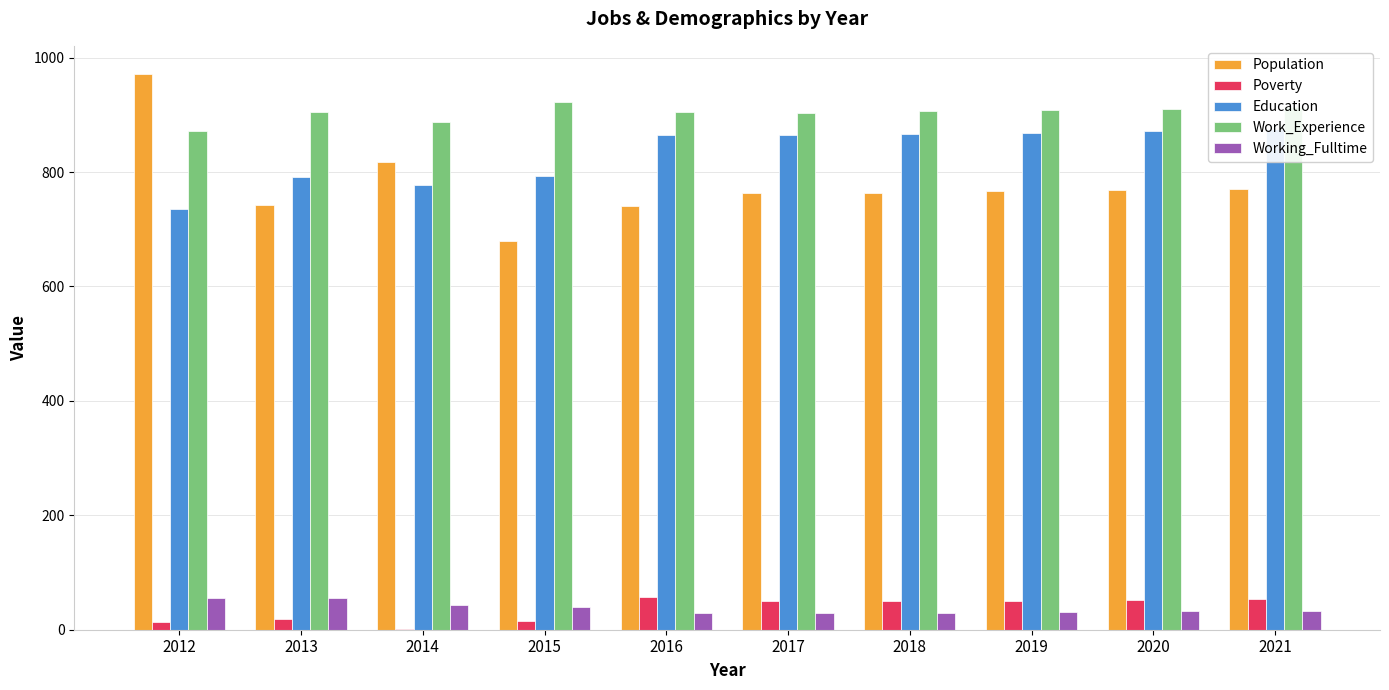

How many bars are there in total?

50